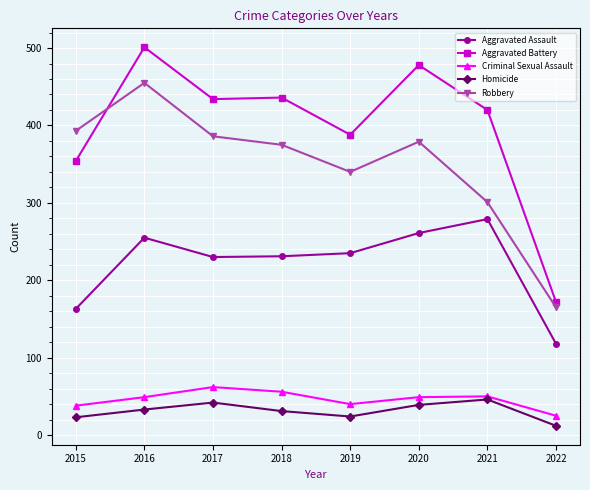

At which category is the sum across all series the highest?

2016